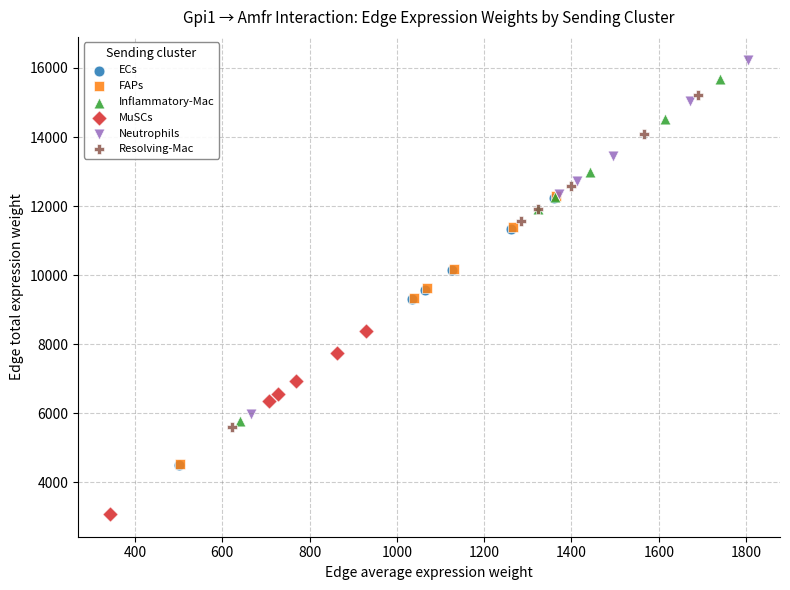

What are all the series names shown in the legend?

ECs, FAPs, Inflammatory-Mac, MuSCs, Neutrophils, Resolving-Mac